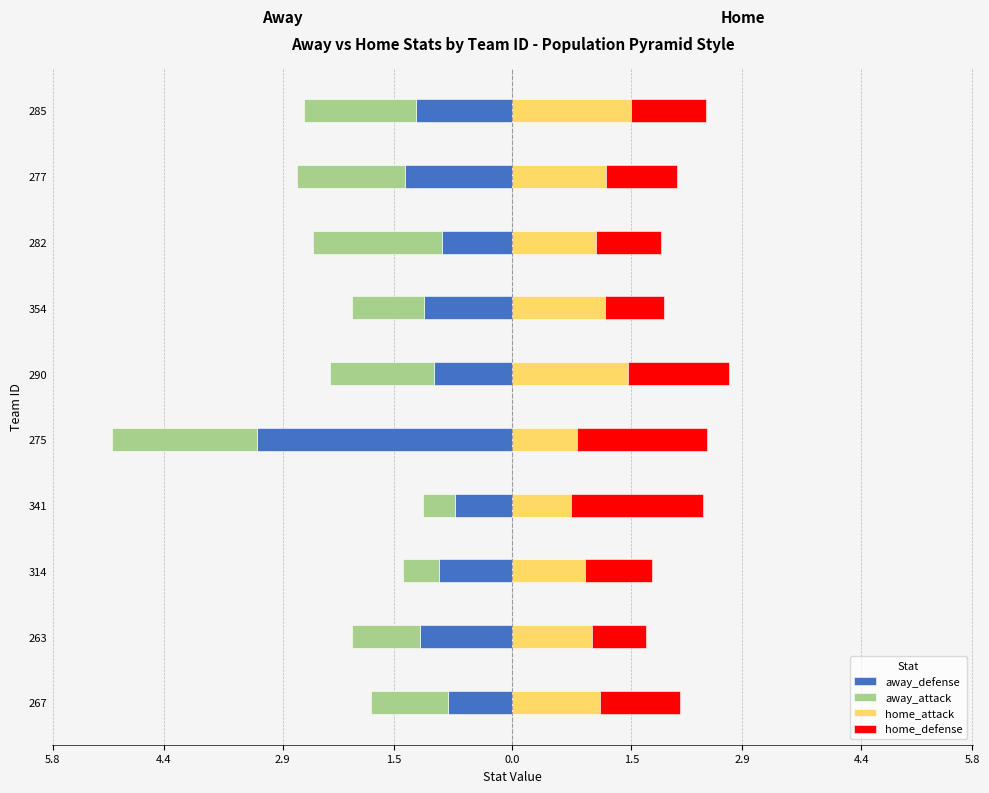

What is the difference between the second highest and minimum values in the away_attack series?

1.4